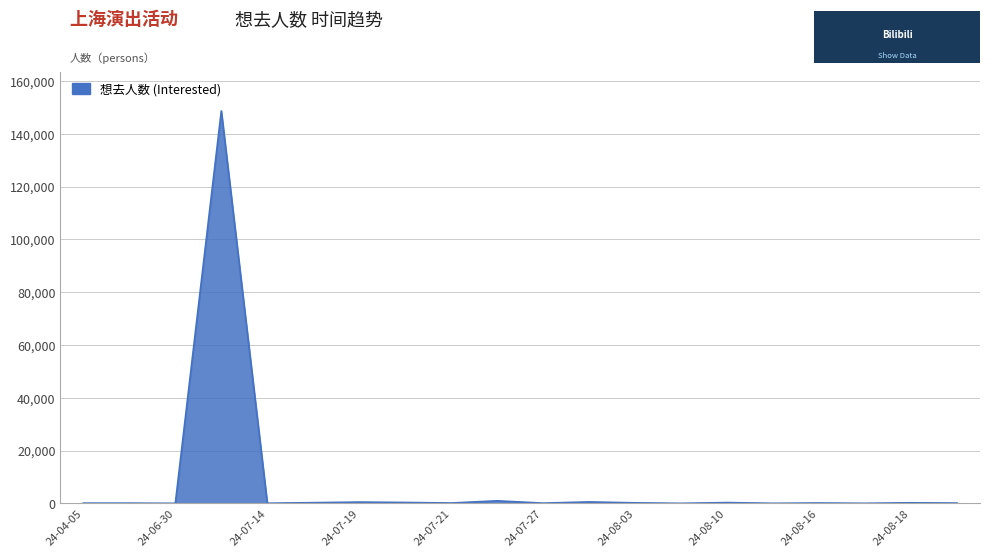

What is the difference between the maximum and minimum values?

148658